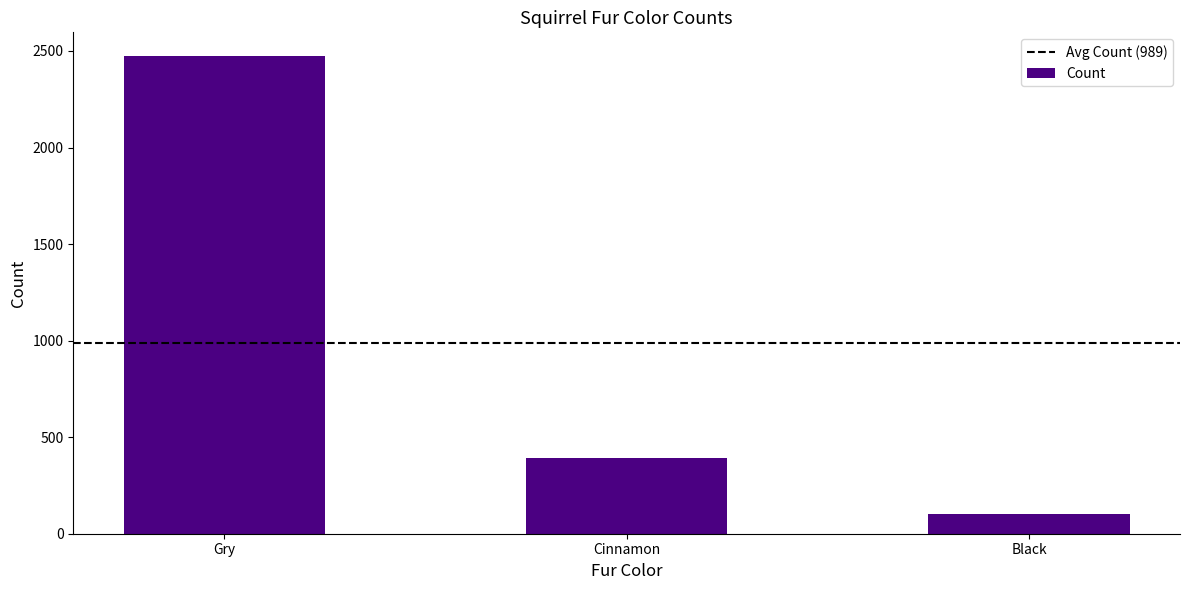

What is the ratio of the value at Black to the value at Cinnamon?

0.3